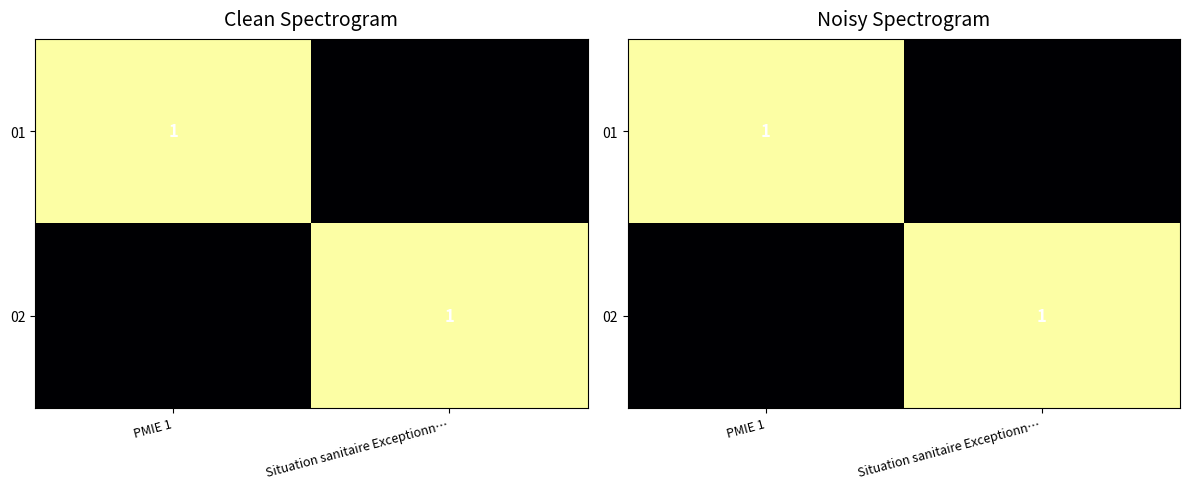

Which category has the lowest value across all series?

Situation sanitaire Exceptionn…